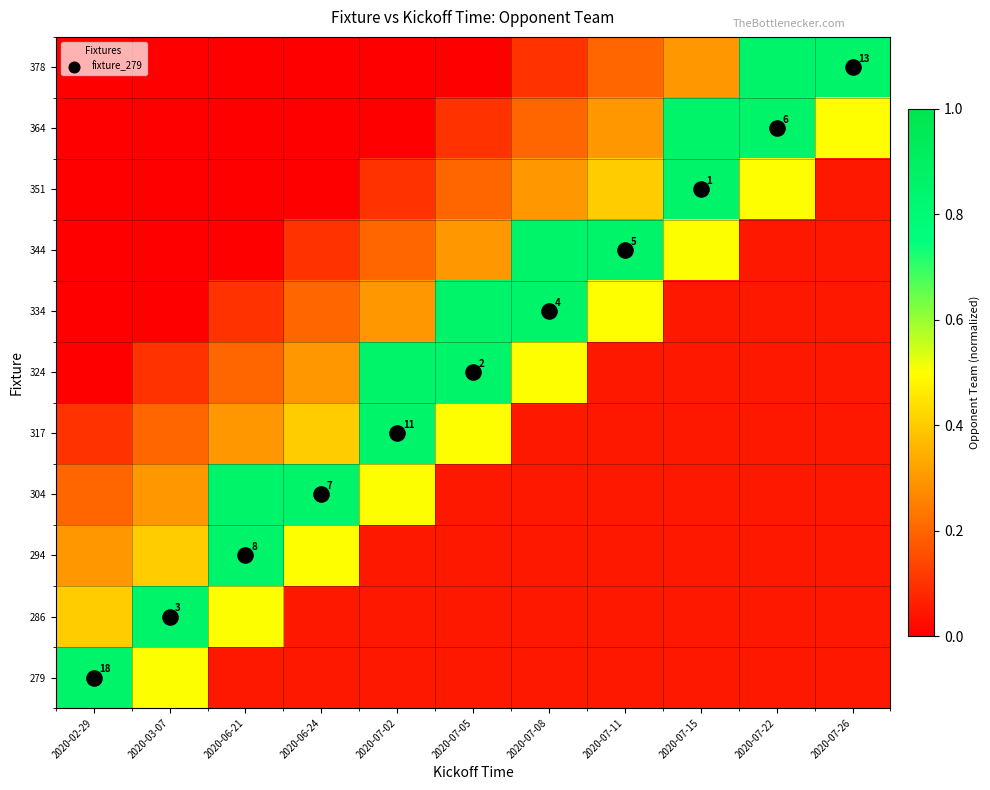

What is the total value across all series at 2020-07-02?

2.9